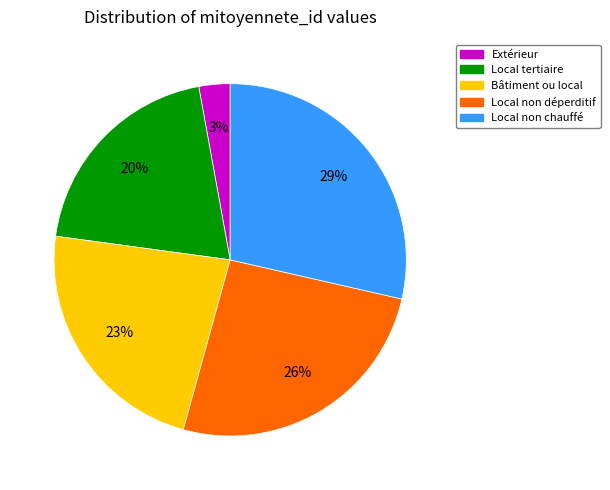

Is it true that Local tertiaire is 10% of the pie?

False